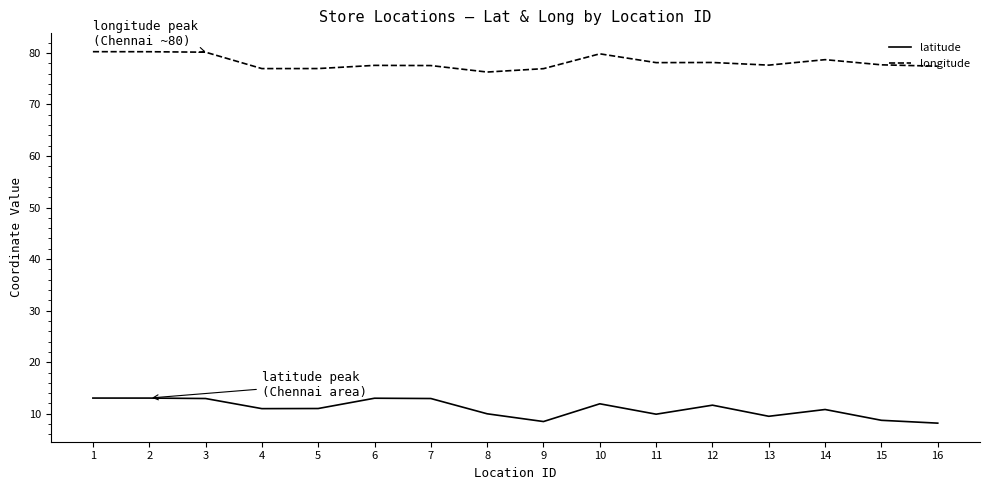

What is the greatest value displayed?

80.2